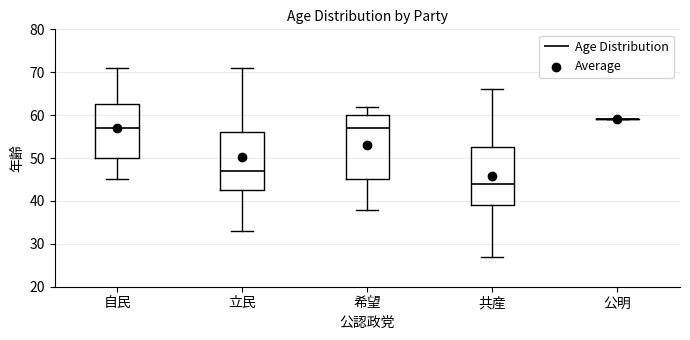

Reading left to right, transcribe this box plot: for each box, give where its median line is, the range the box spans, and where its two whiskers end, as read against the y-axis. The values are not printed on the chart, so give them approximately, as read against the axis.

自民: median 57, box 50 to 63, whiskers 45 to 71
立民: median 47, box 43 to 56, whiskers 33 to 71
希望: median 57, box 45 to 60, whiskers 38 to 62
共産: median 44, box 39 to 53, whiskers 27 to 66
公明: box collapsed to a line at 59, whiskers 59 to 59